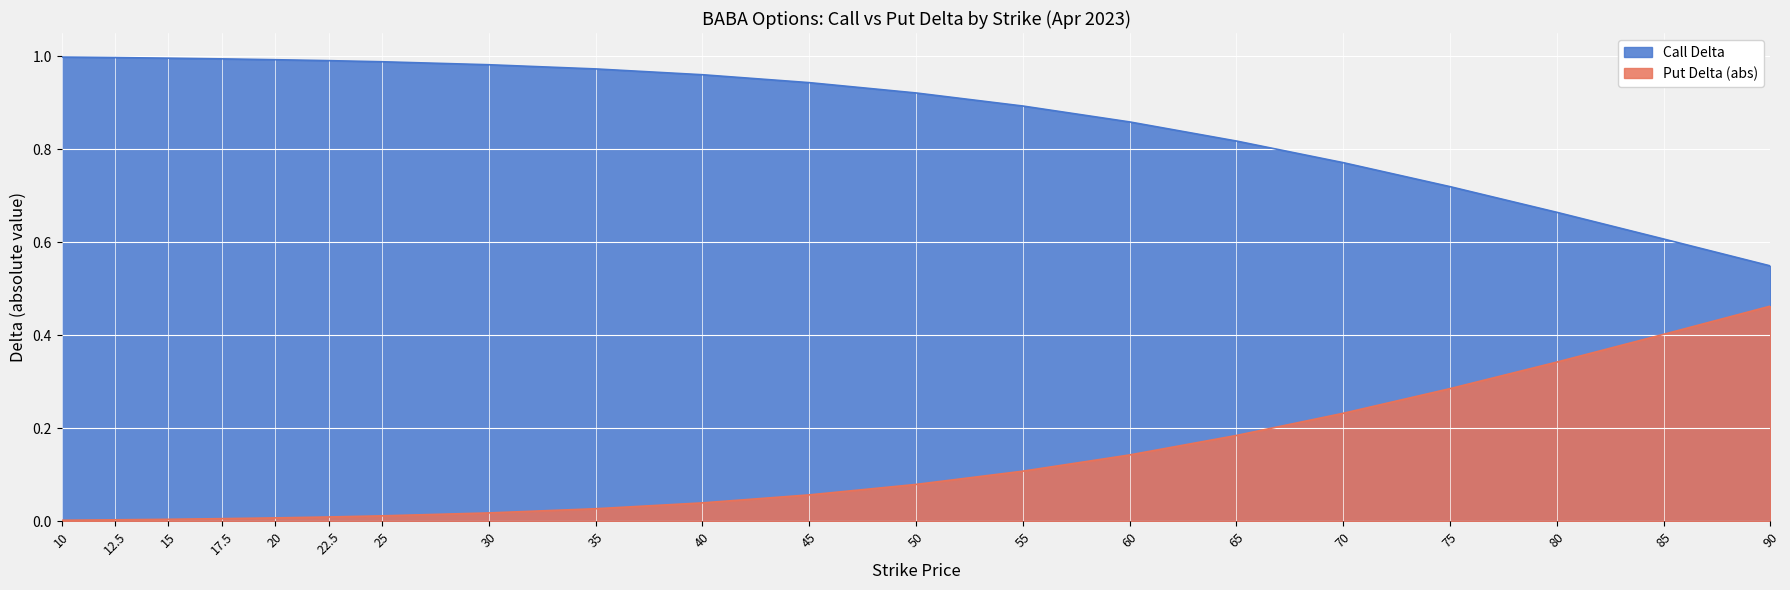

What is the difference between the highest and lowest values at 10?

1.0